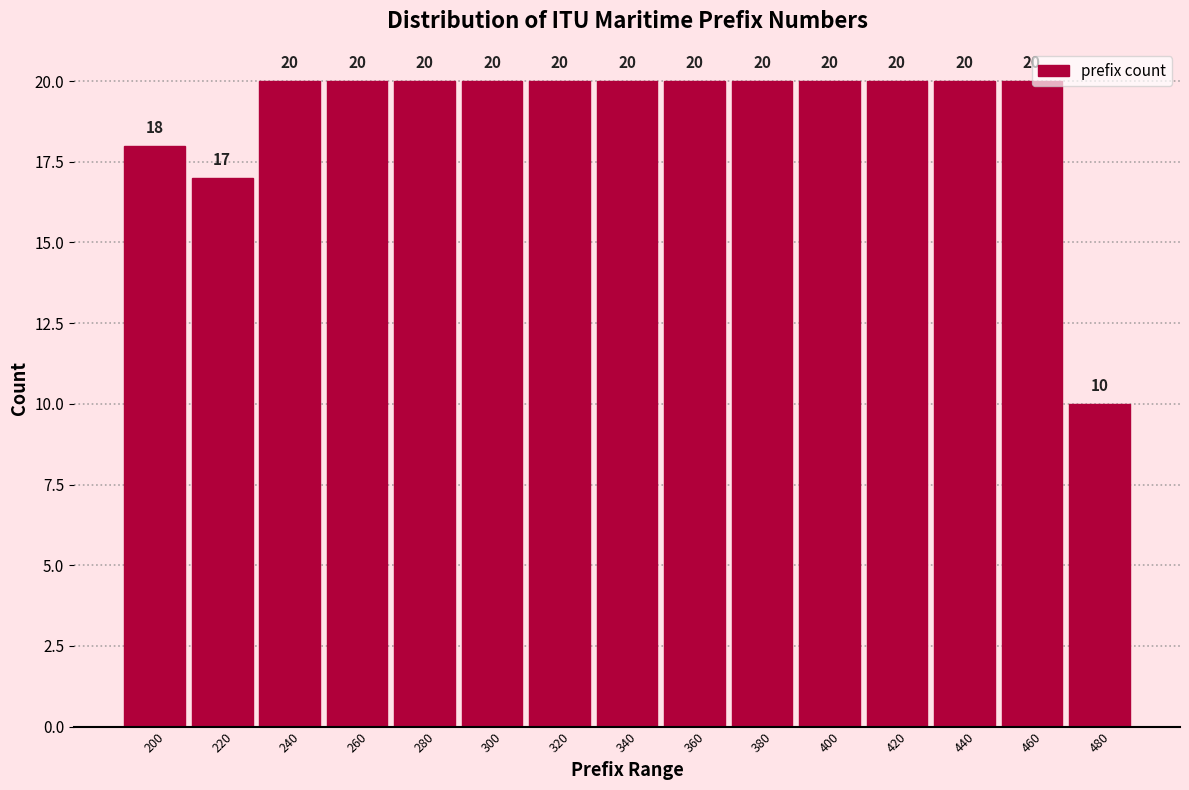

Reading left to right, extract all data points from this chart.

18	17	20	20	20	20	20	20	20	20	20	20	20	20	10